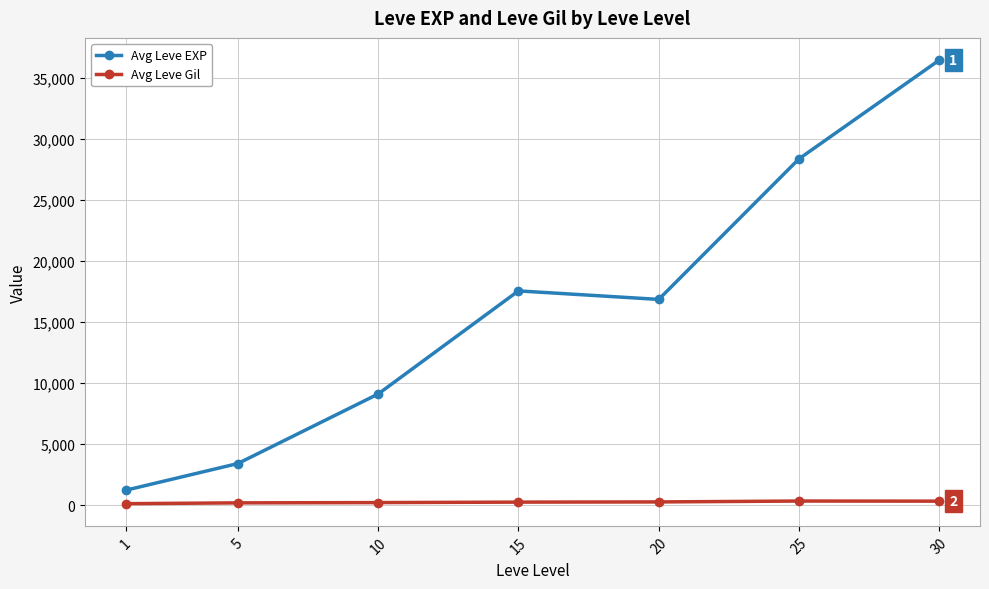

True or false: Avg Leve Gil and Avg Leve EXP cross at least once.

False